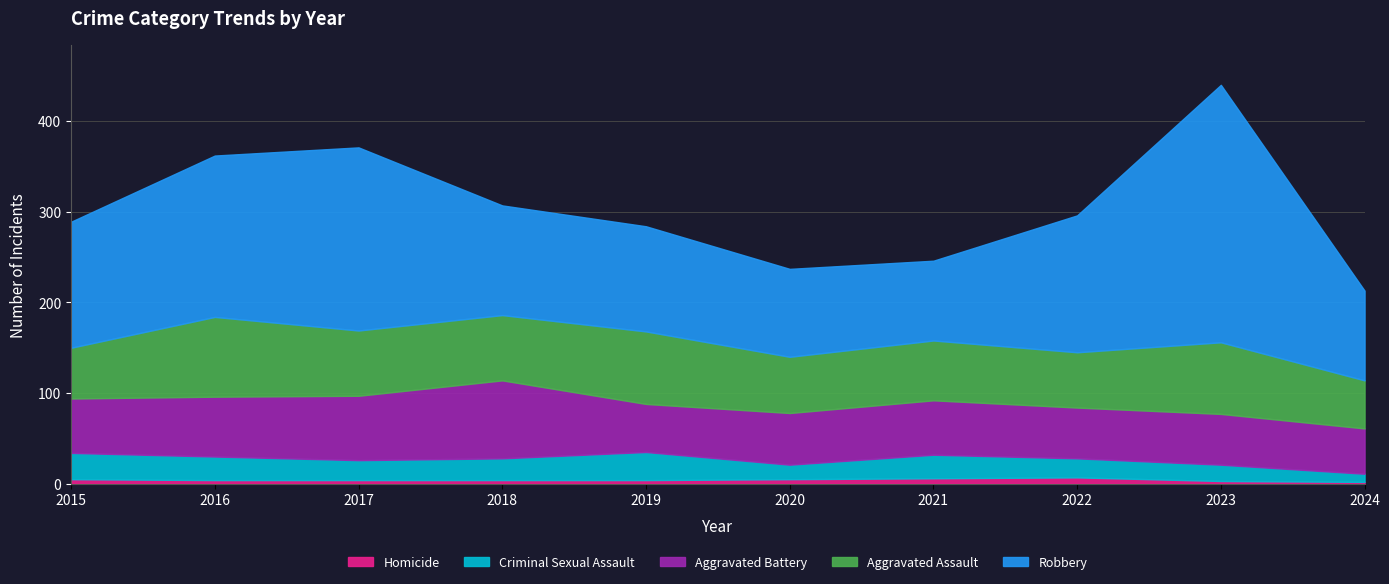

How many data points in Criminal Sexual Assault are above 24?

4